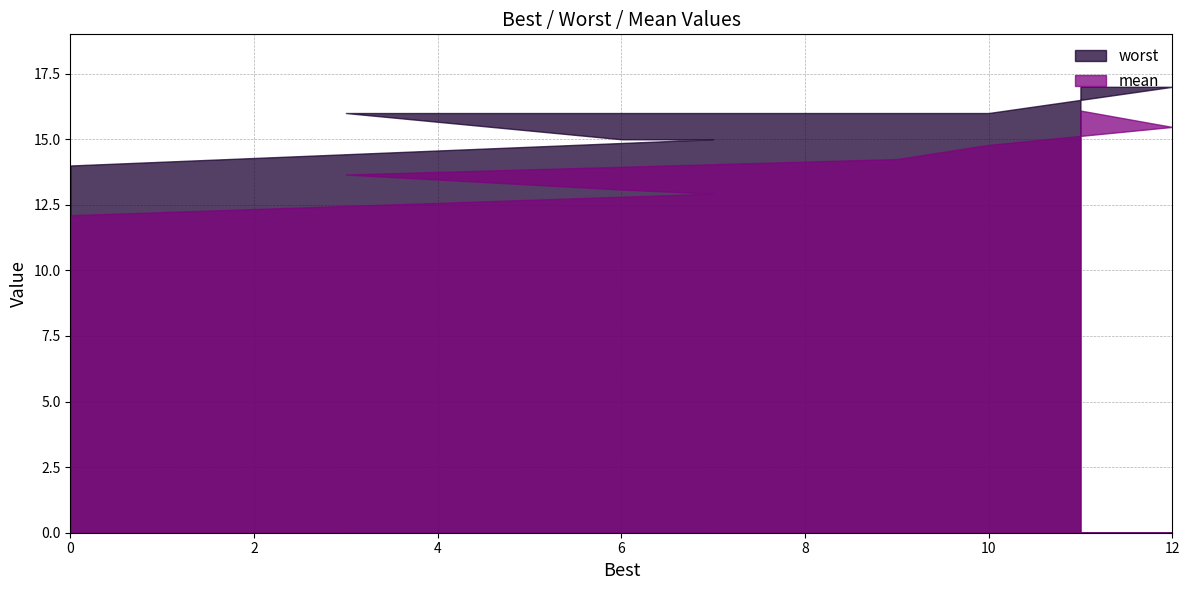

Does the chart have visible grid lines?

Yes